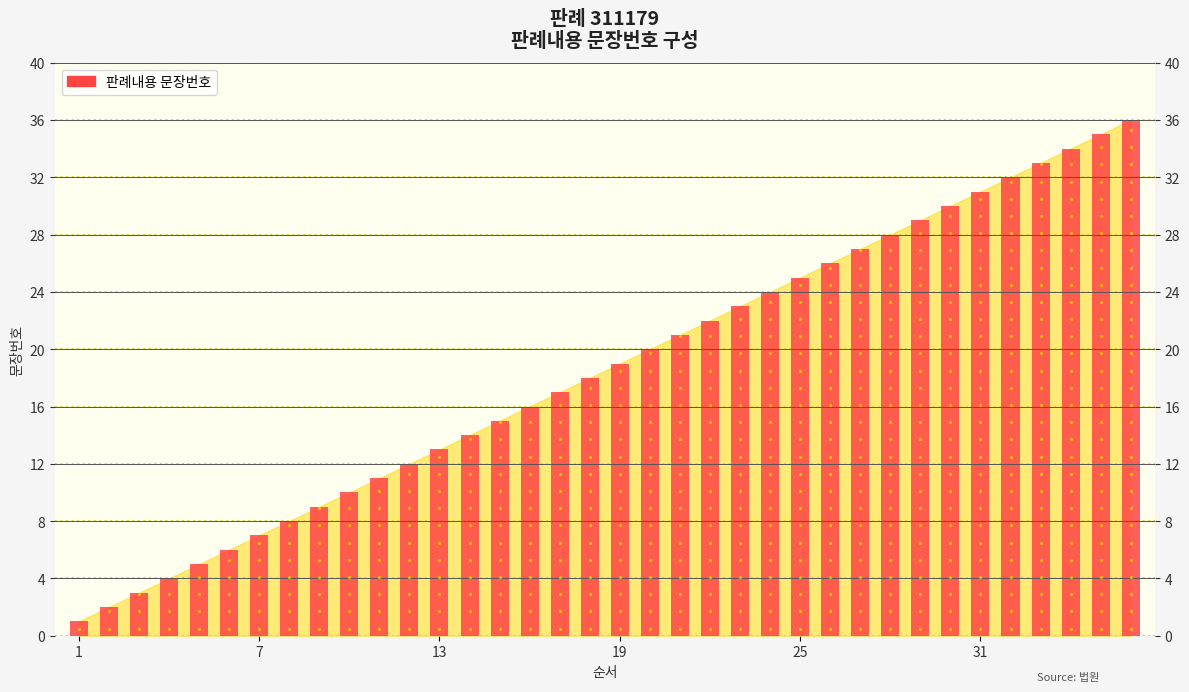

What is the change in value from 10 to 26?

+16